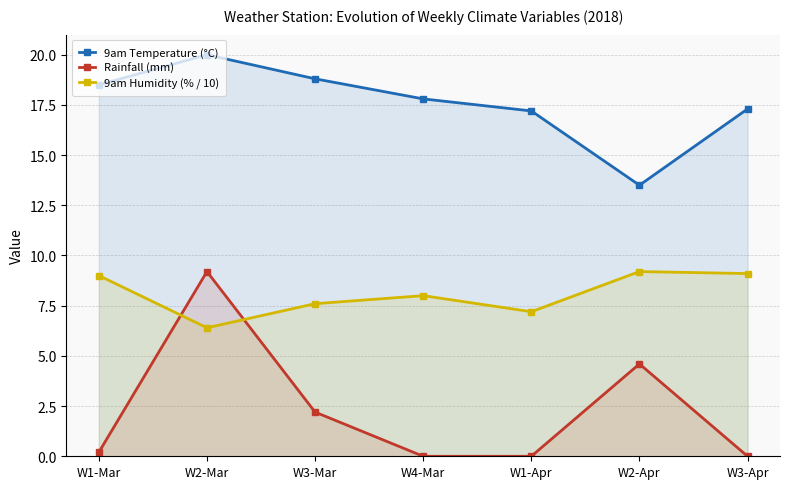

Between W1-Mar and W1-Apr, which series saw the biggest shift?

9am Humidity (% / 10)